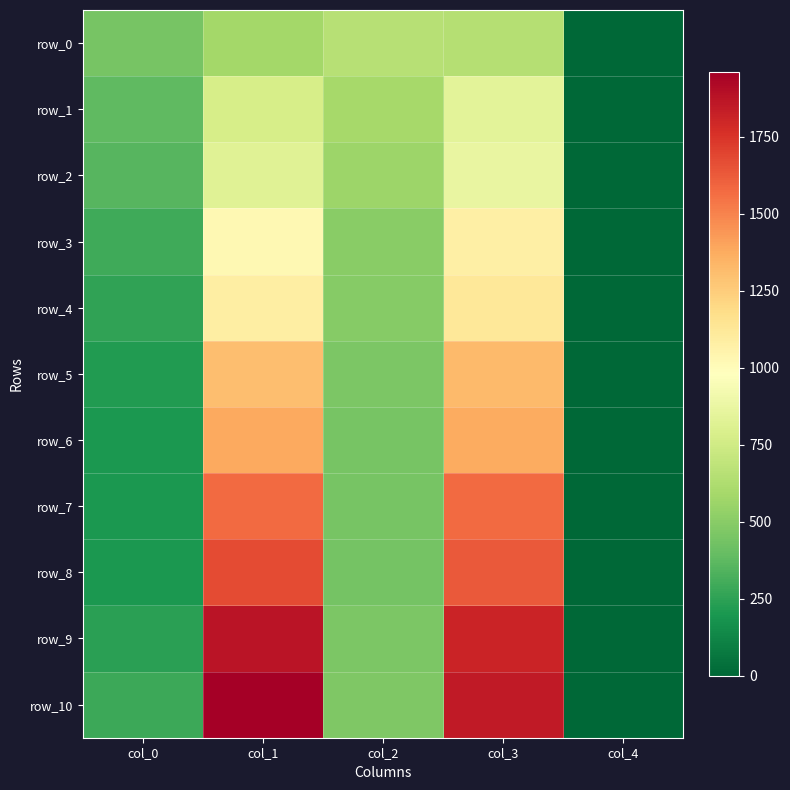

Which has a higher value, col_4 or col_0?

col_0